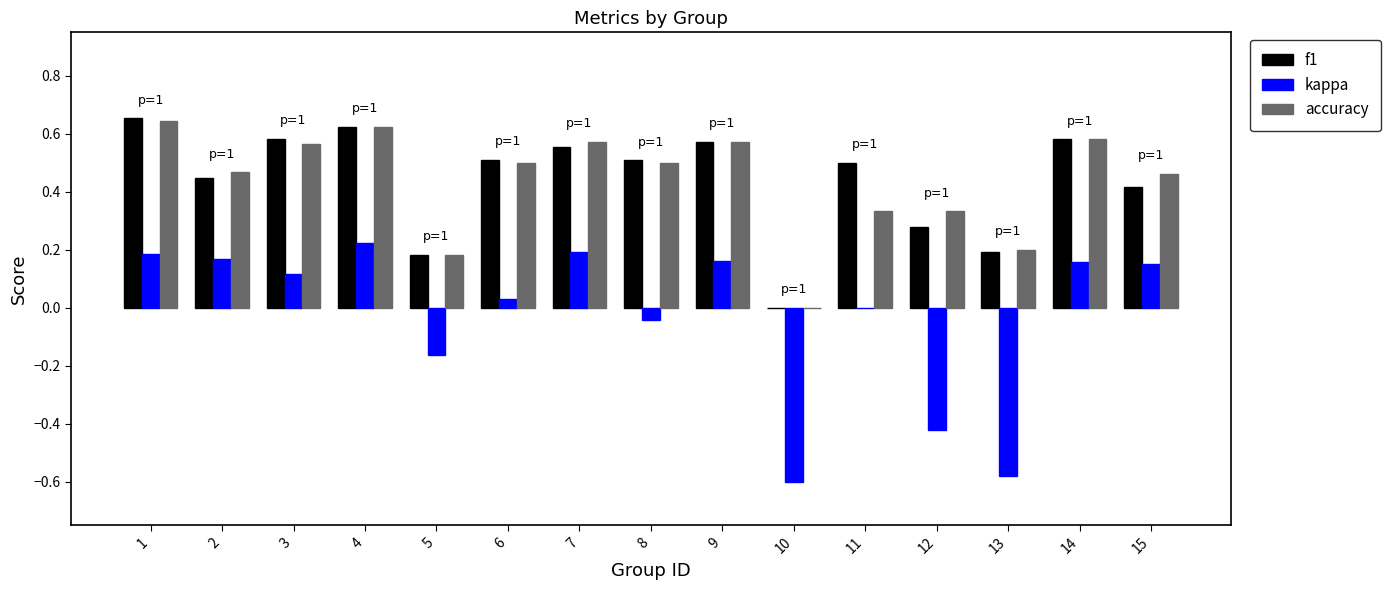

Is it true that f1 equals 0.0 at 10?

True